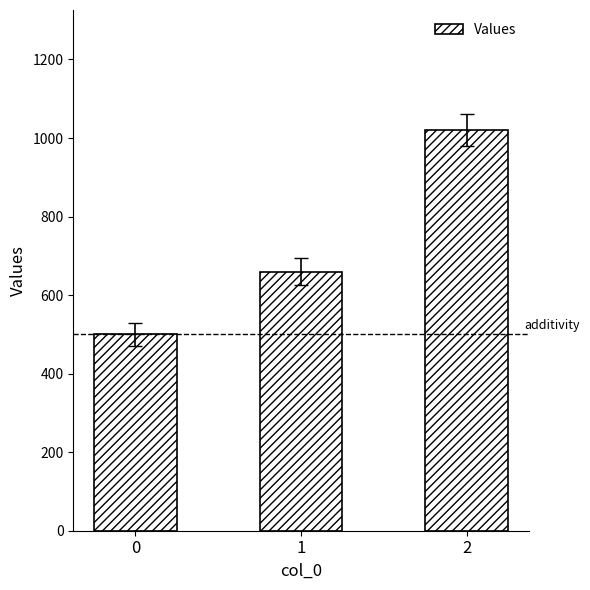

What is the change in value from 0 to 1?

+160